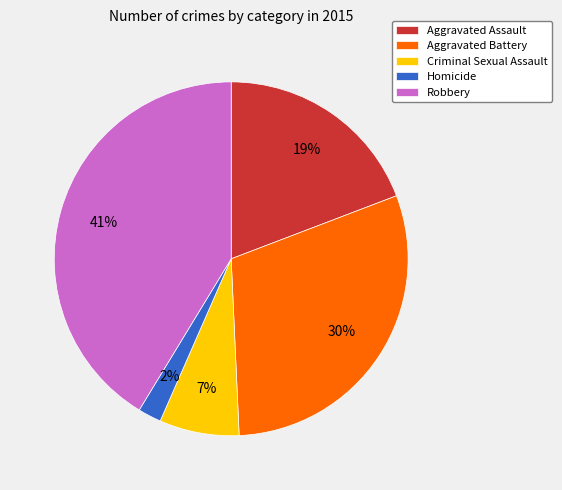

To the nearest percent, what portion does Robbery represent?

41%